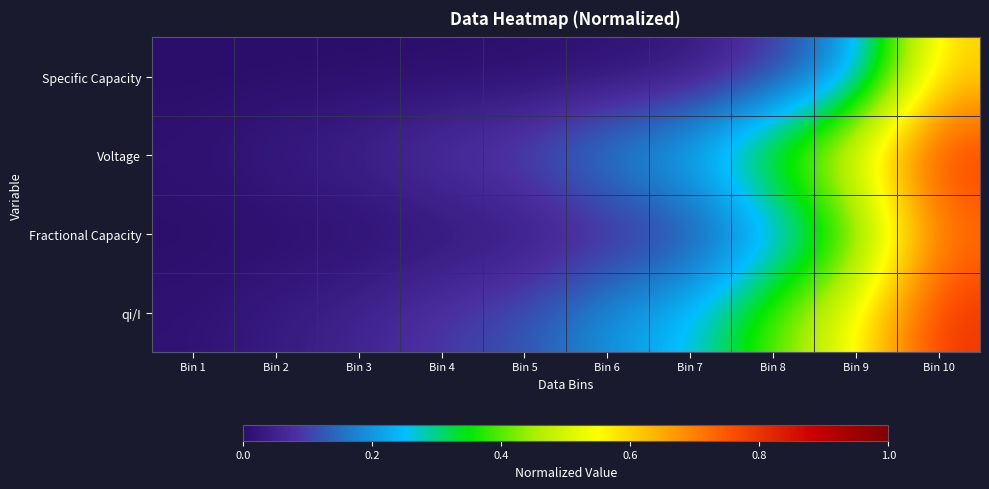

Which series has the largest total across all categories?

Voltage